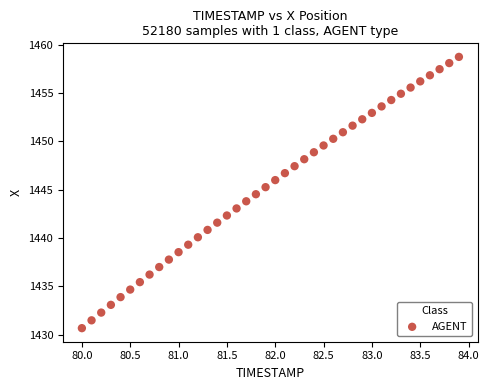

What is the range of X values (max minus min)?

3.9